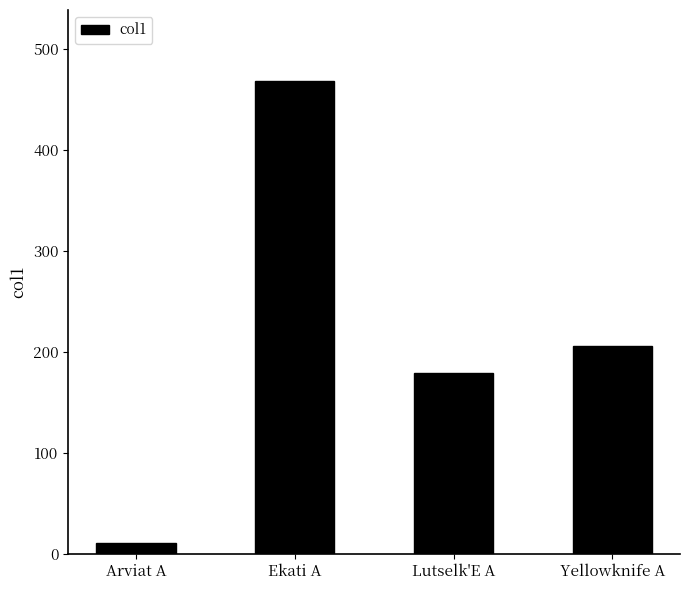

Rank the categories by value from lowest to highest.

Arviat A, Lutselk'E A, Yellowknife A, Ekati A